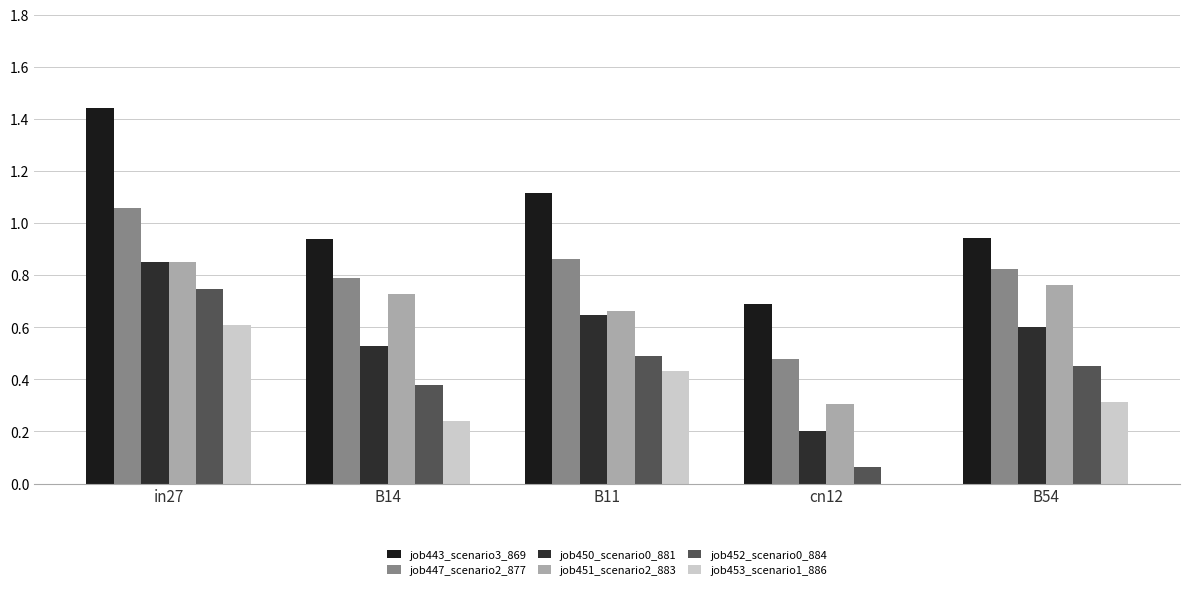

What is the spread (max minus min) of values at B11?

0.7